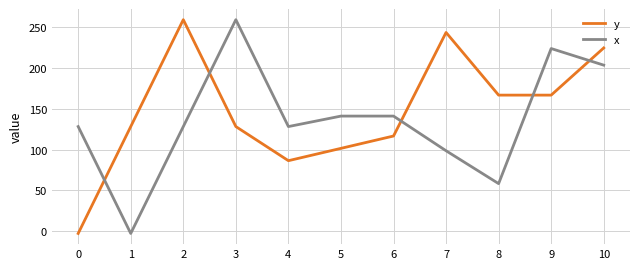

Does the chart have visible grid lines?

Yes